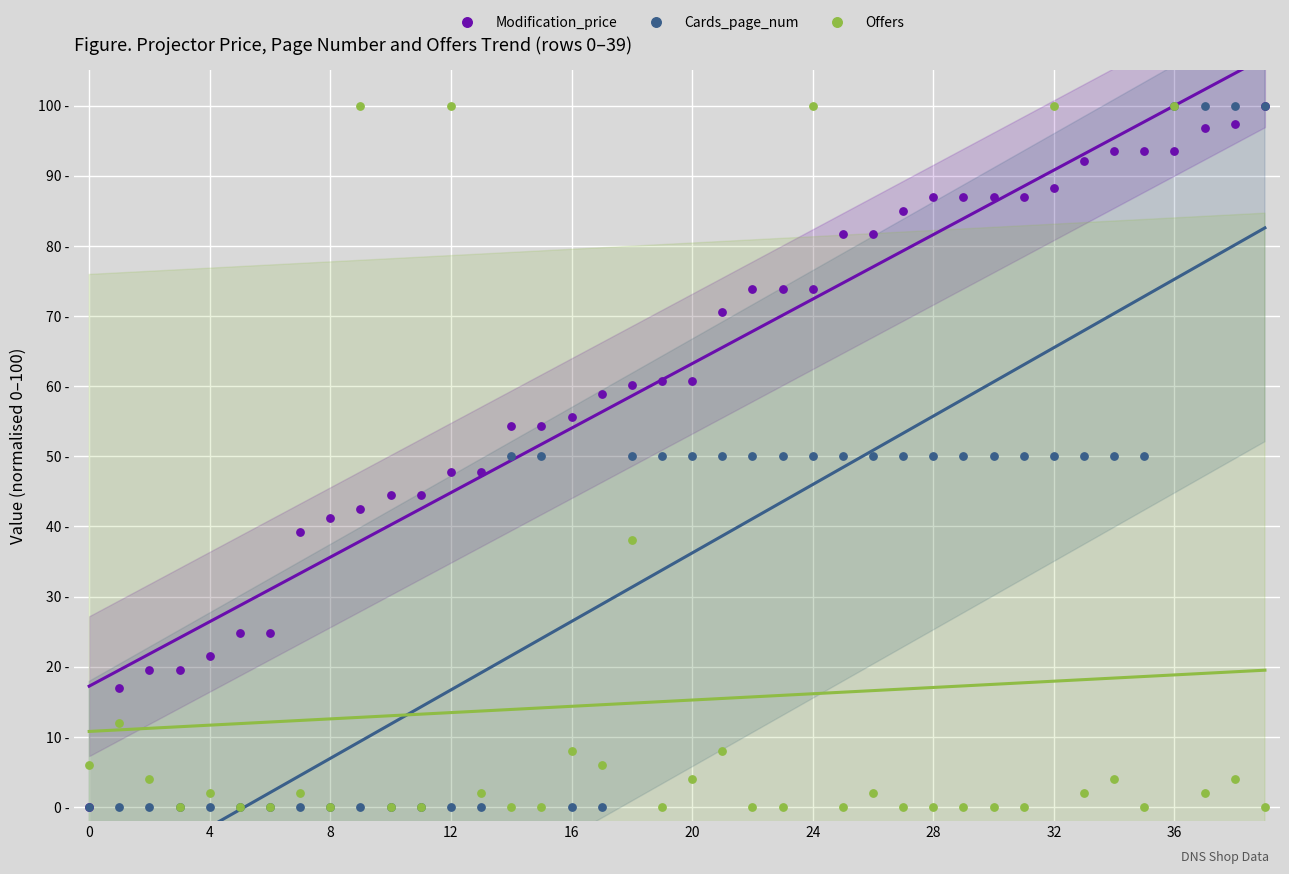

What are all the series names shown in the legend?

Modification_price, Cards_page_num, Offers